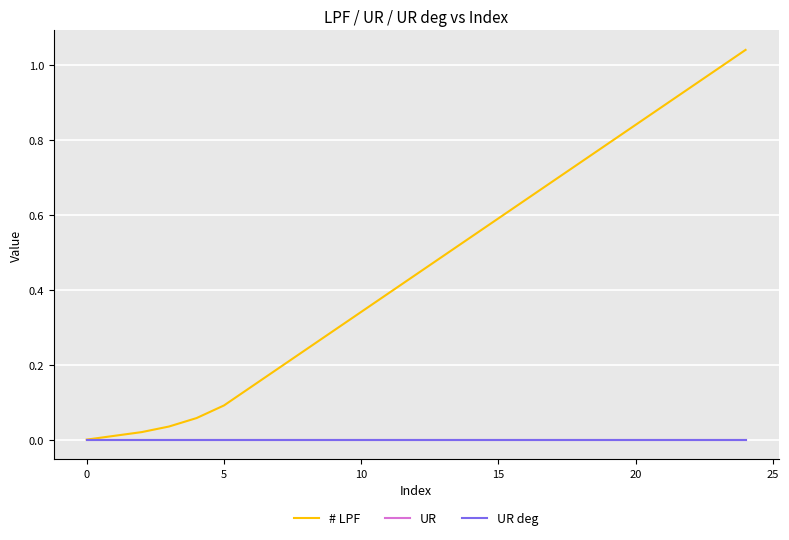

Which series has the widest spread of values?

# LPF